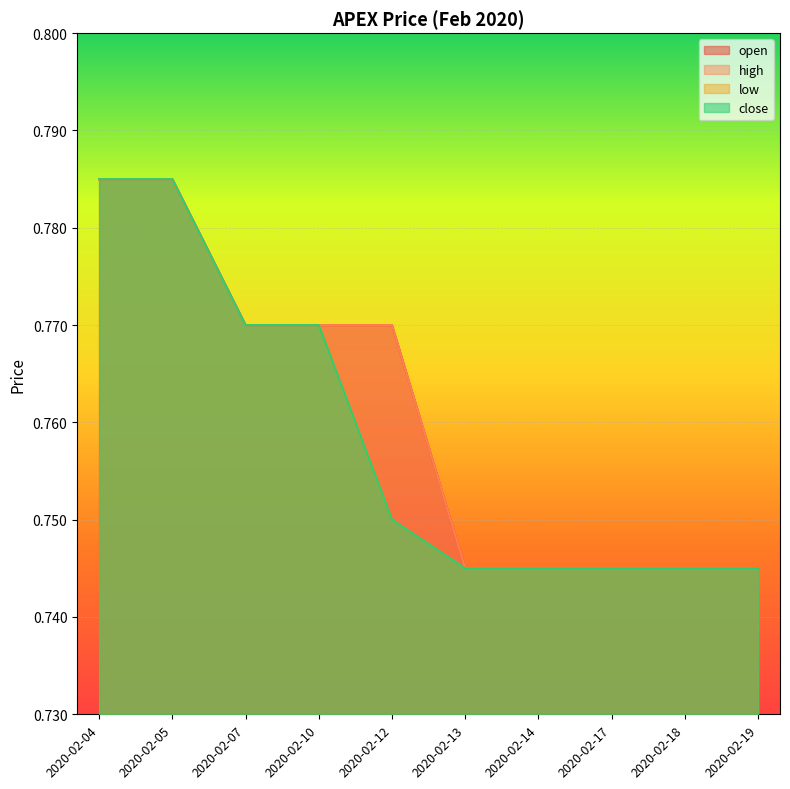

What value does the high series have at 2020-02-18?

0.7